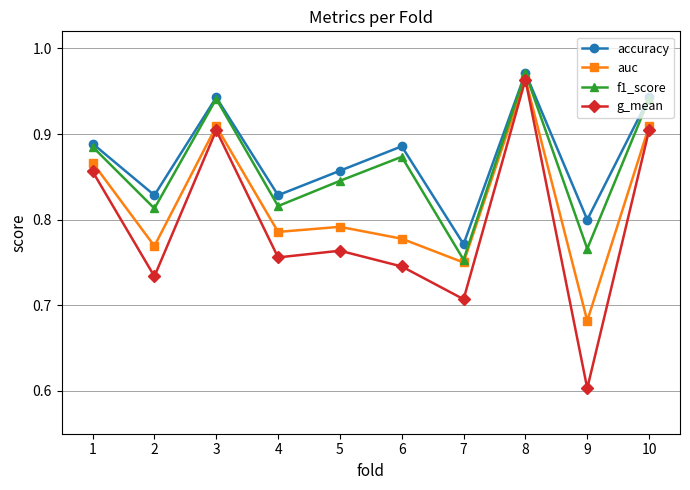

Which series changed the most between 3 and 4?

g_mean